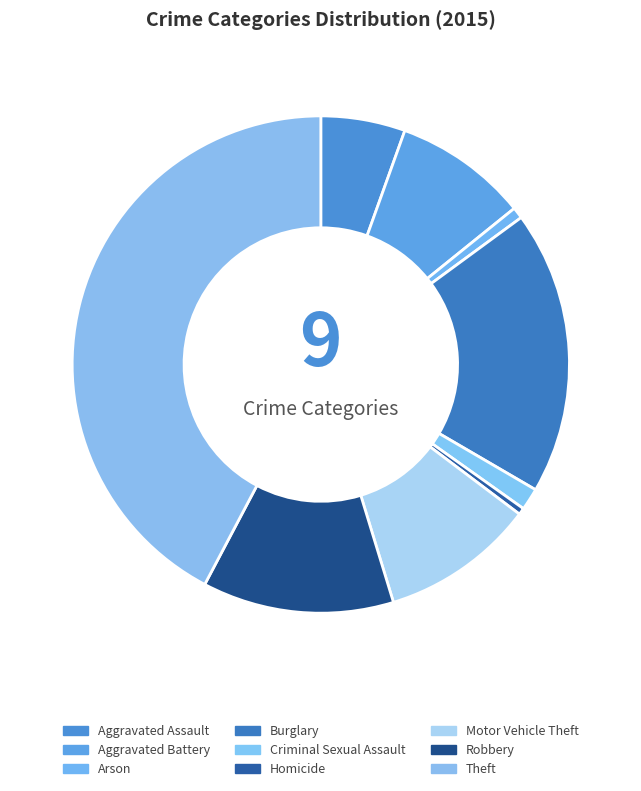

Rank the categories by value from highest to lowest.

Theft, Burglary, Robbery, Motor Vehicle Theft, Aggravated Battery, Aggravated Assault, Criminal Sexual Assault, Arson, Homicide